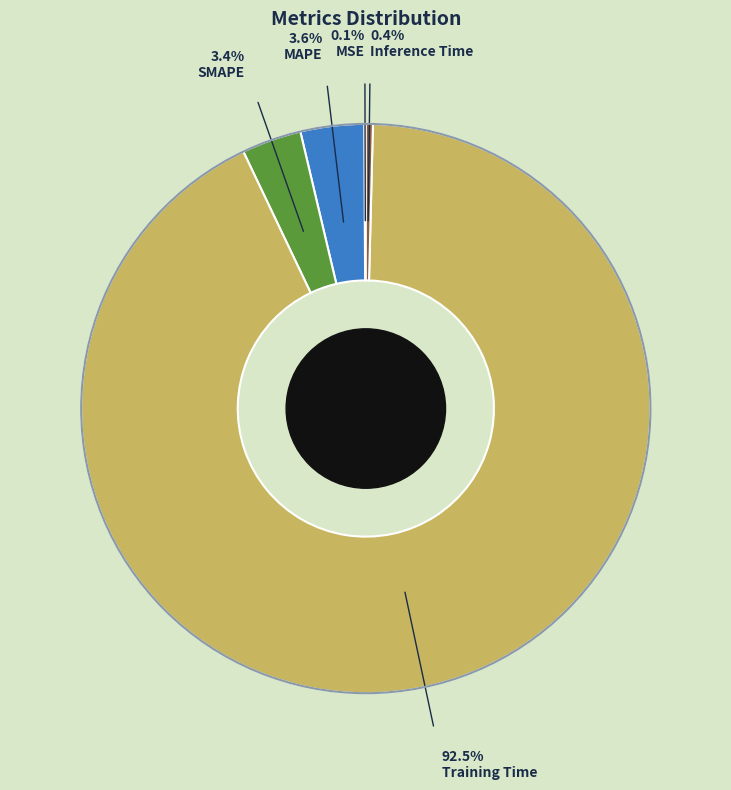

What is the largest slice in the pie chart?

Training Time